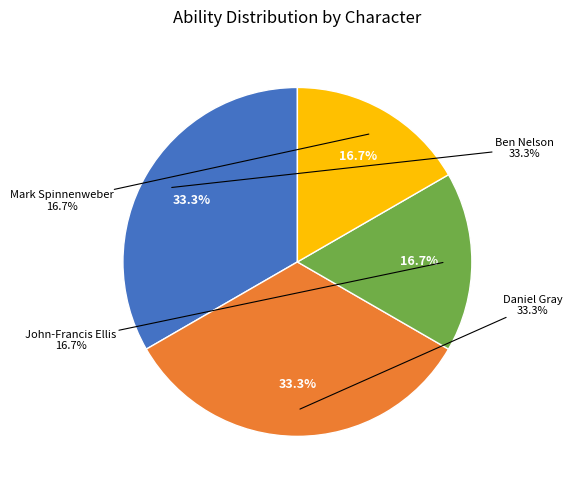

What portion of the pie excludes Mark Spinnenweber?

83.3%